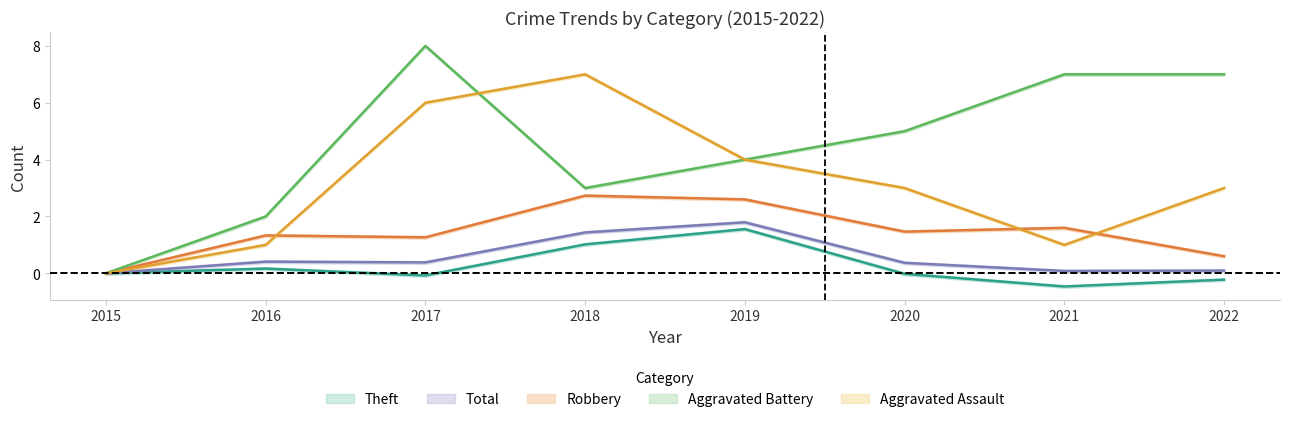

True or false: Theft has a value of -0.5 at 2021.

True